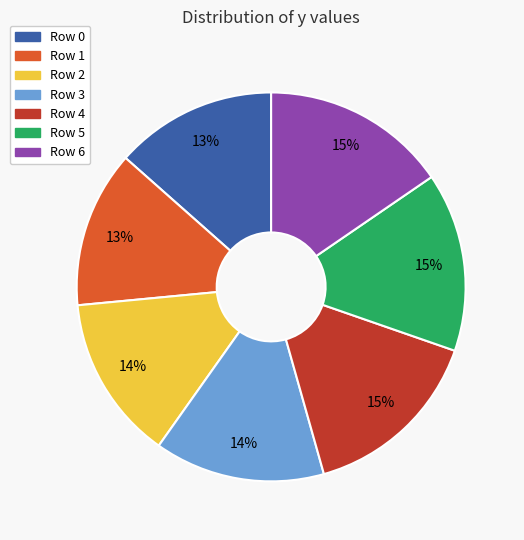

The Row 3 slice represents 14% of the pie. True or false?

True